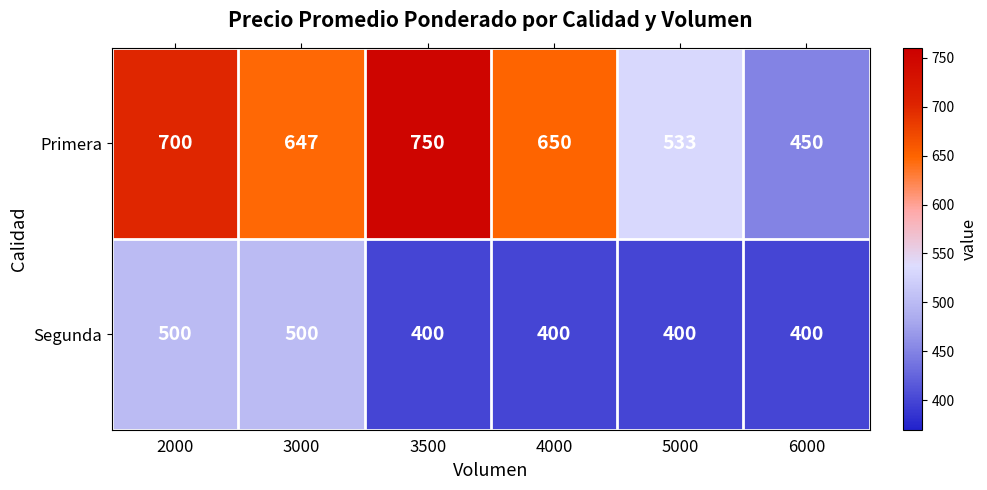

What is the sum of all Segunda values?

2600